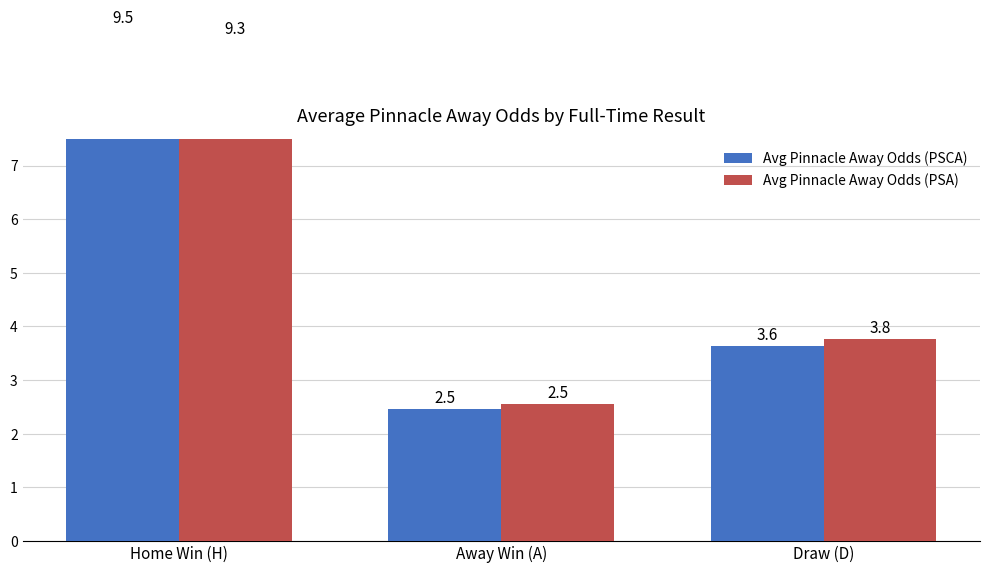

What is the approximate value of Avg Pinnacle Away Odds (PSA) at Away Win (A)?

2.5